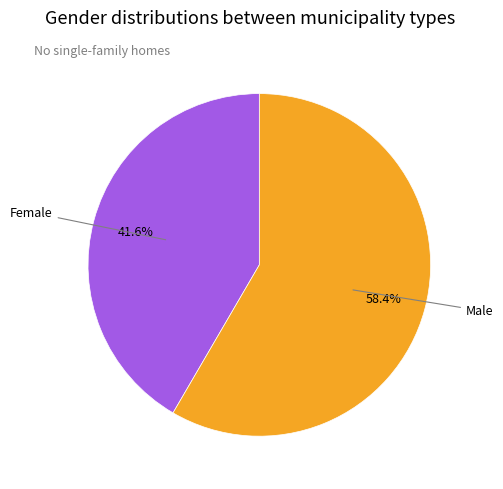

Is there a majority slice in this chart?

Yes